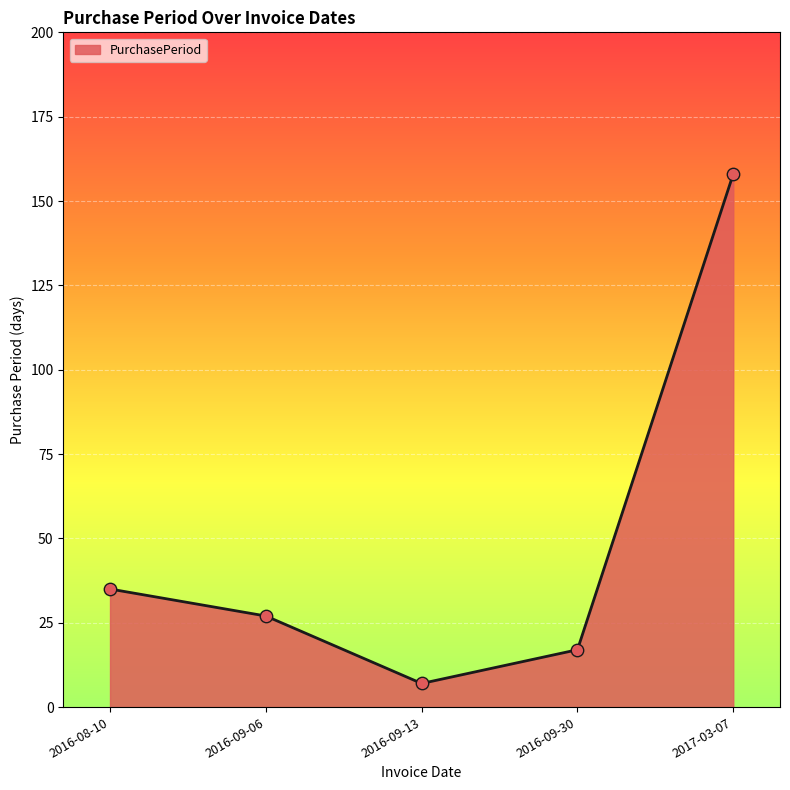

What is the change in value from 2016-09-13 to 2017-03-07?

+151